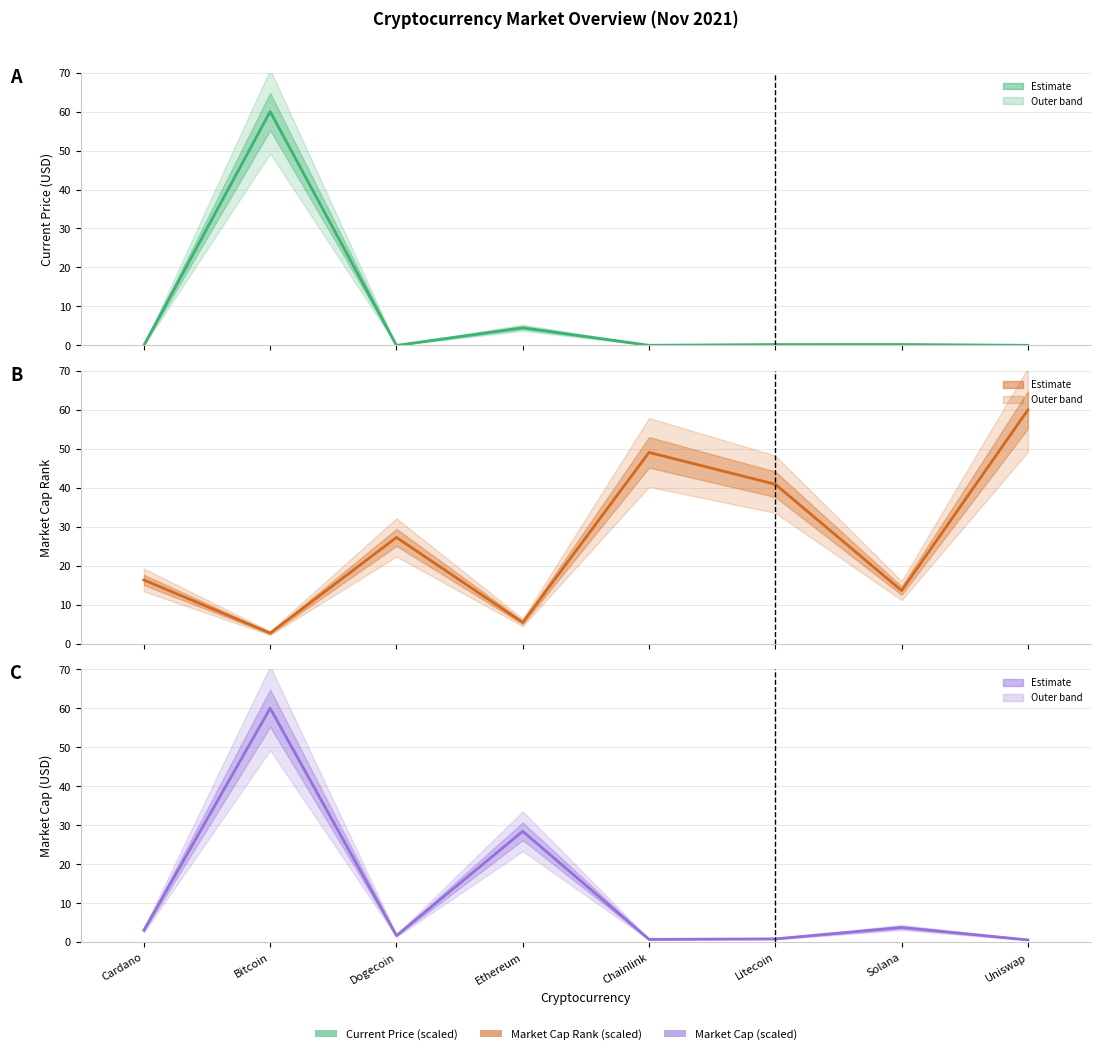

Which series has the largest range (max minus min)?

Current Price